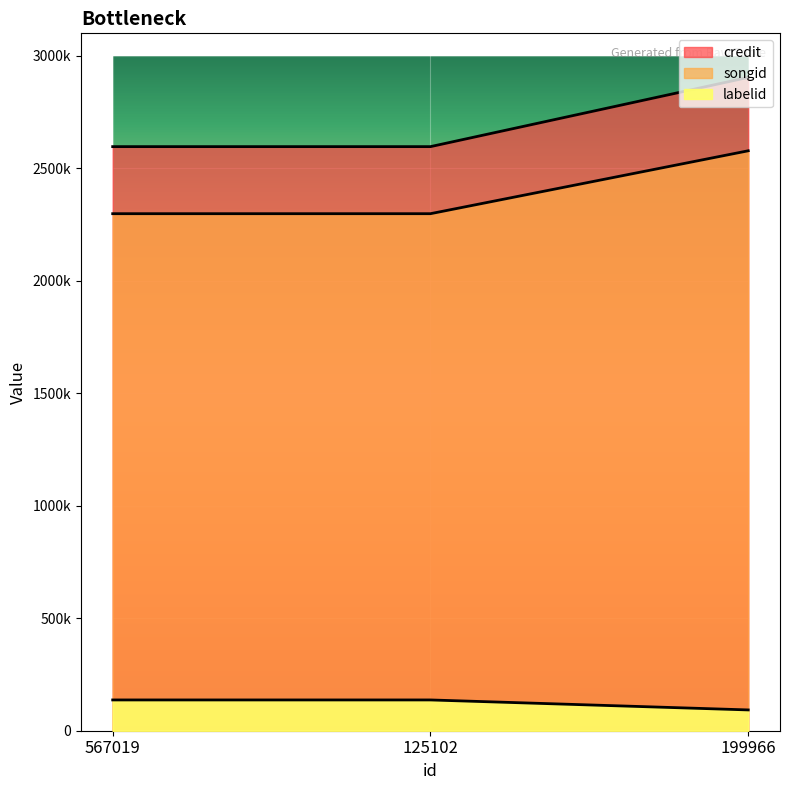

Reading left to right, list all the values displayed in this chart.

credit: 567019=2596375	125102=2596375	199966=2904106
songid: 567019=2298296	125102=2298296	199966=2577897
labelid: 567019=136794	125102=136794	199966=92445